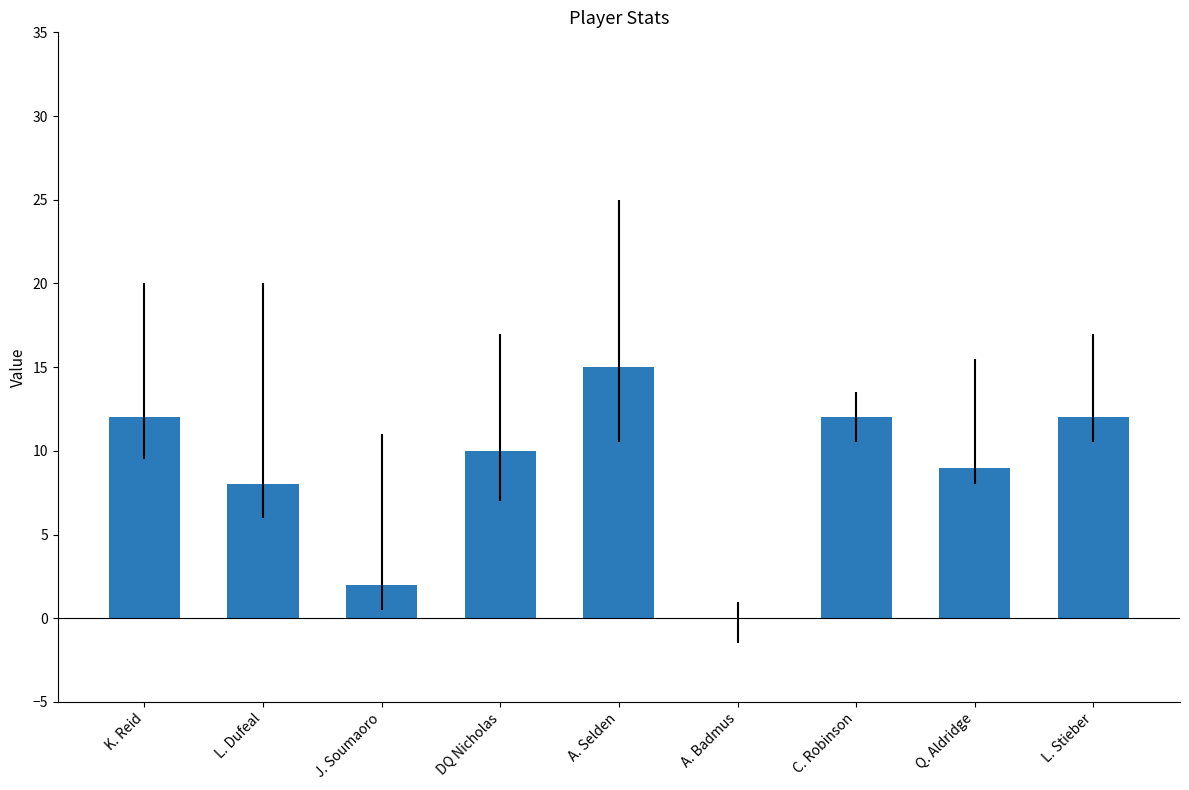

Is it true that the value at Q. Aldridge is 4?

False